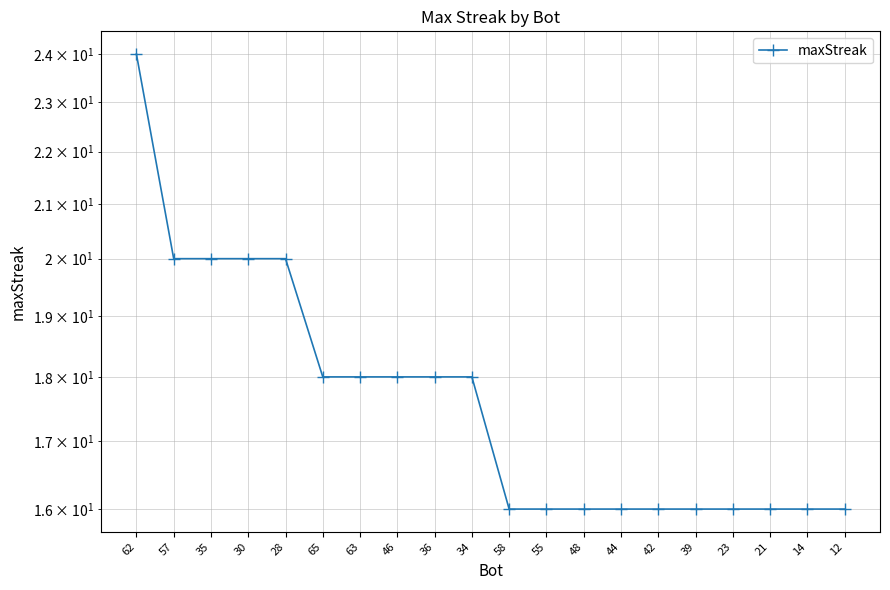

Count the number of categories in the chart.

20